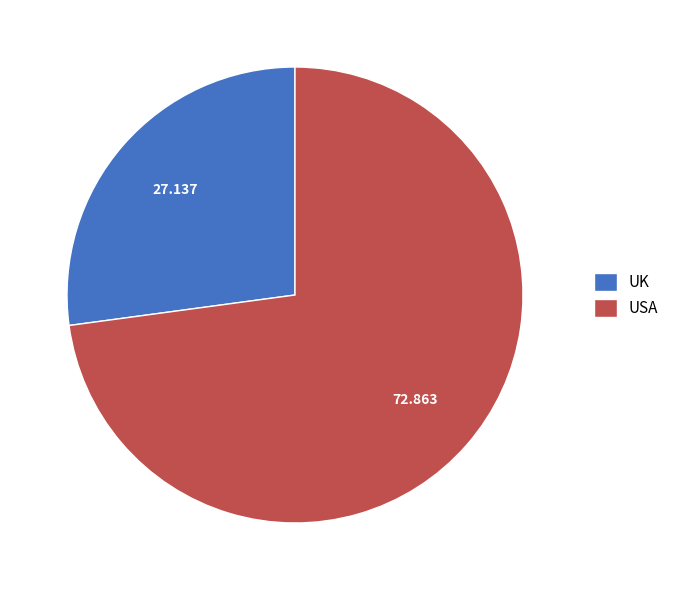

Rank the categories by value from highest to lowest.

USA, UK